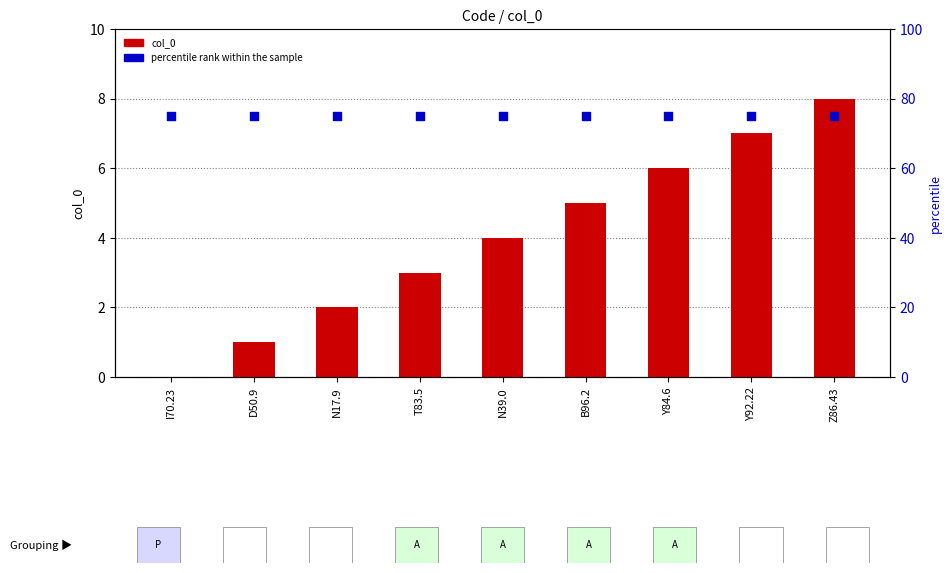

Which series reaches the maximum Y coordinate?

percentile rank within the sample